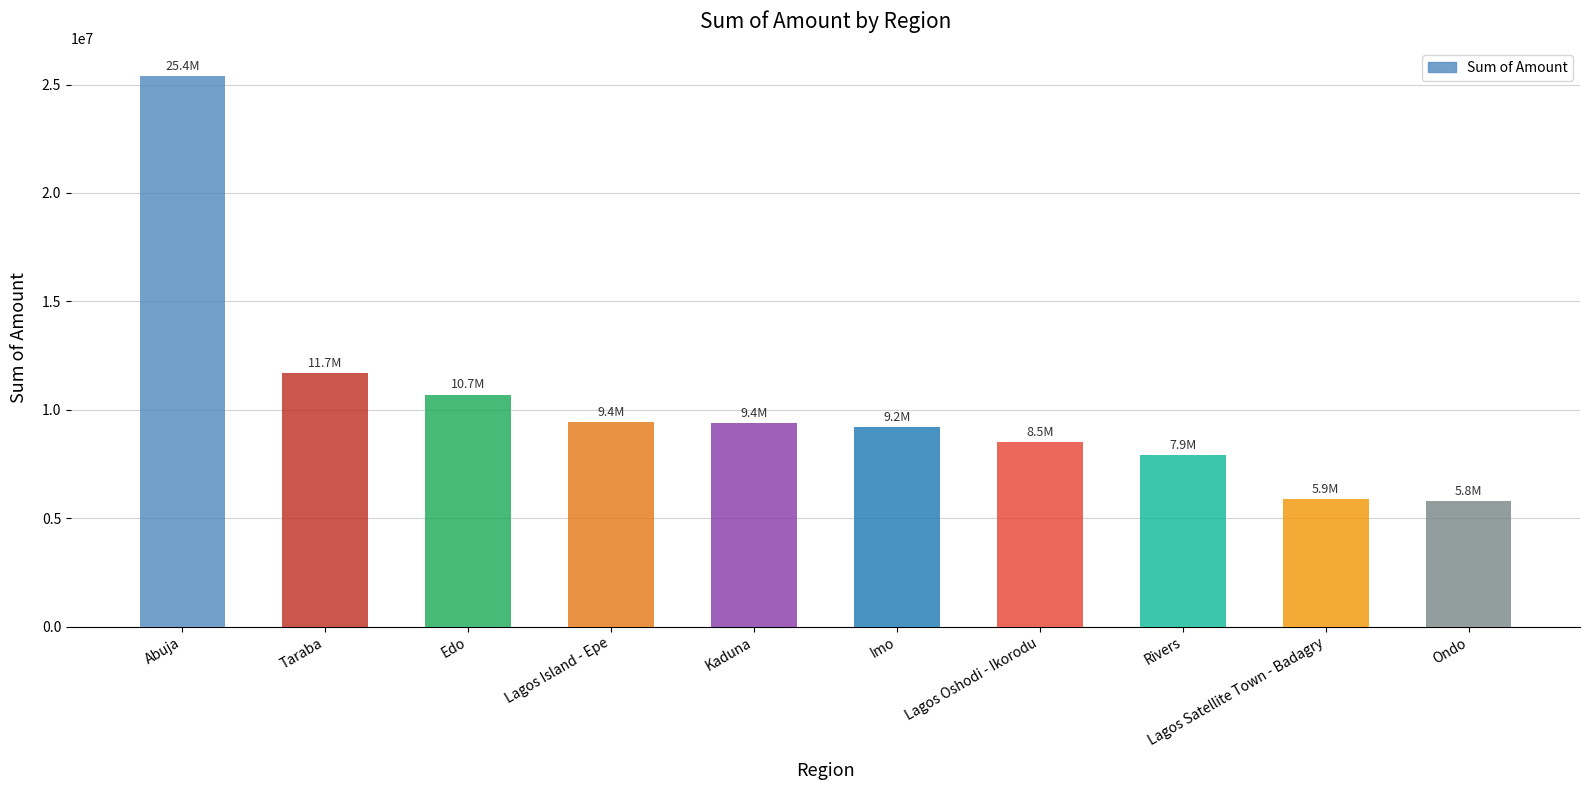

Which category has the highest value across all series?

Abuja